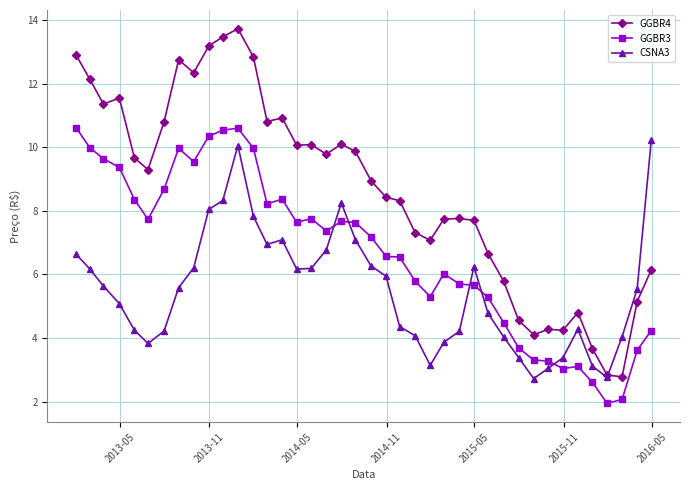

True or false: CSNA3 has more than 1 points higher than both neighbors.

True